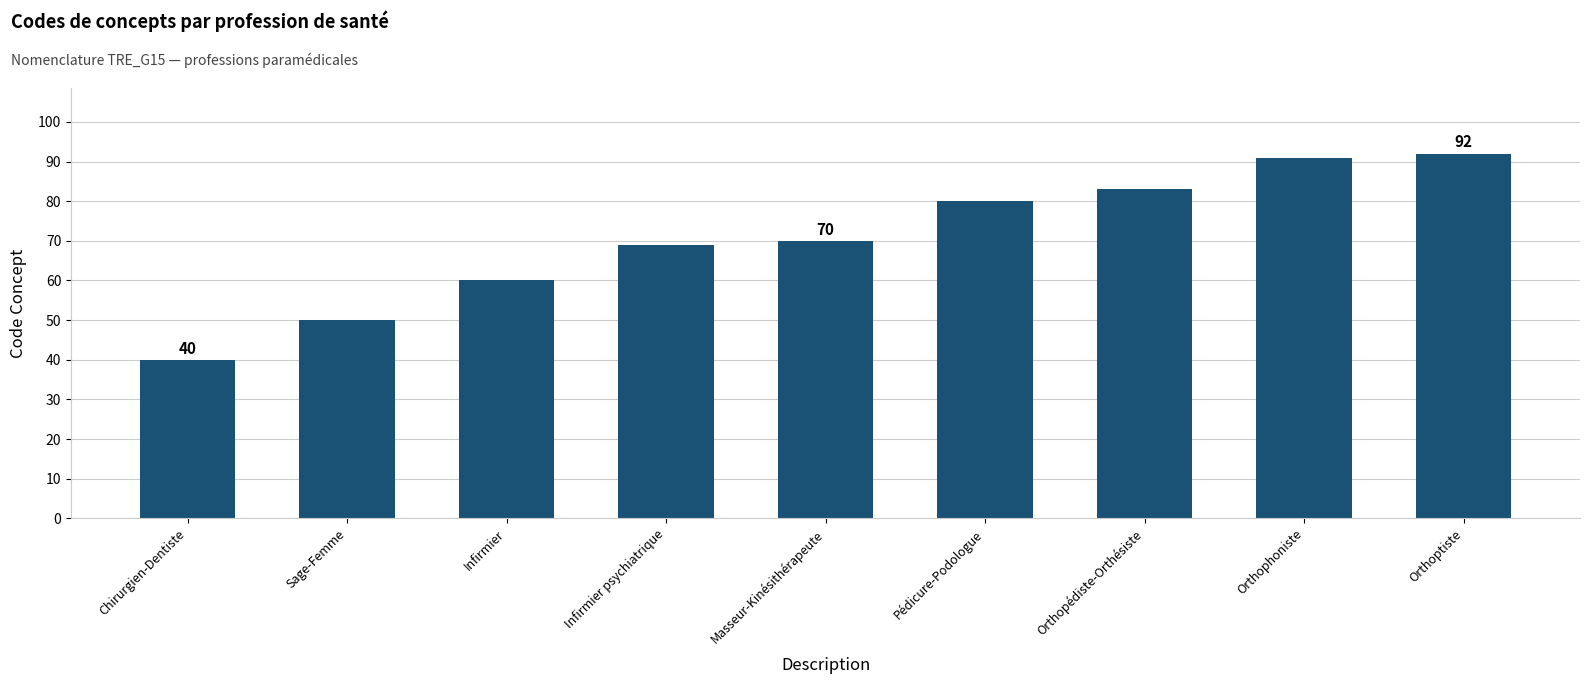

What is the ratio of the value at Infirmier to the value at Chirurgien-Dentiste?

1.5